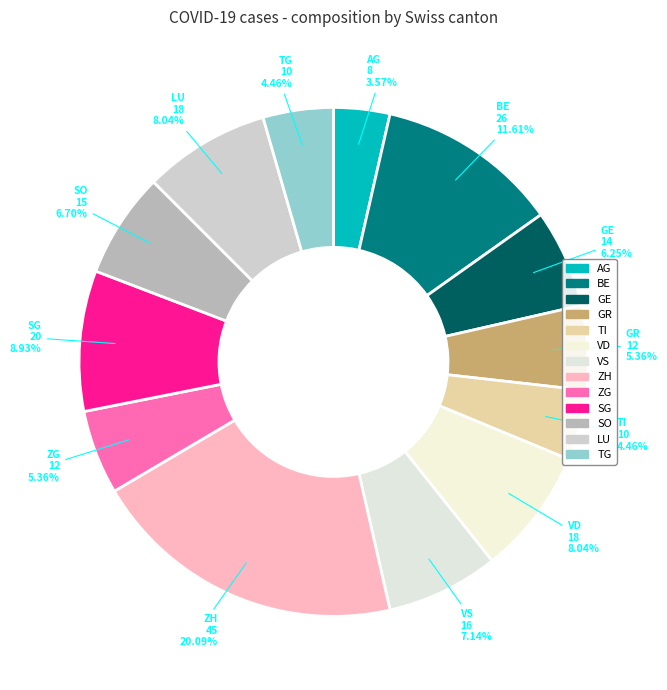

Count the number of slices in the pie.

13